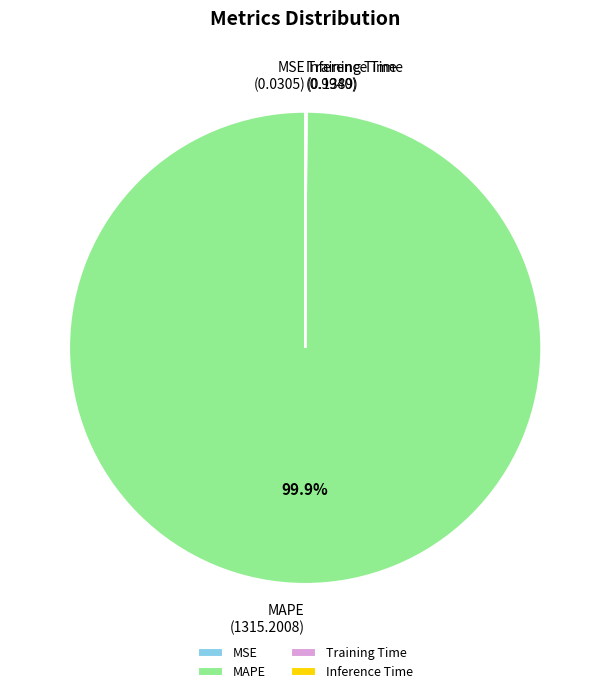

Is it true that MAPE is 93% of the pie?

False